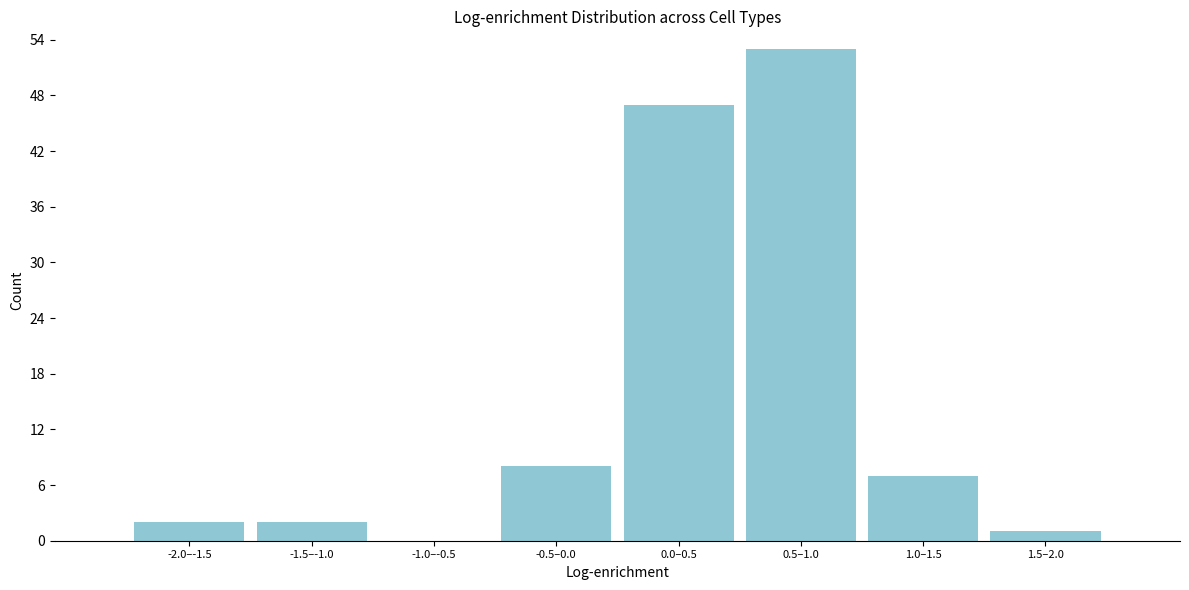

Reading left to right, list all the values displayed in this chart.

-2.0–-1.5=2	-1.5–-1.0=2	-1.0–-0.5=0	-0.5–0.0=8	0.0–0.5=47	0.5–1.0=53	1.0–1.5=7	1.5–2.0=1